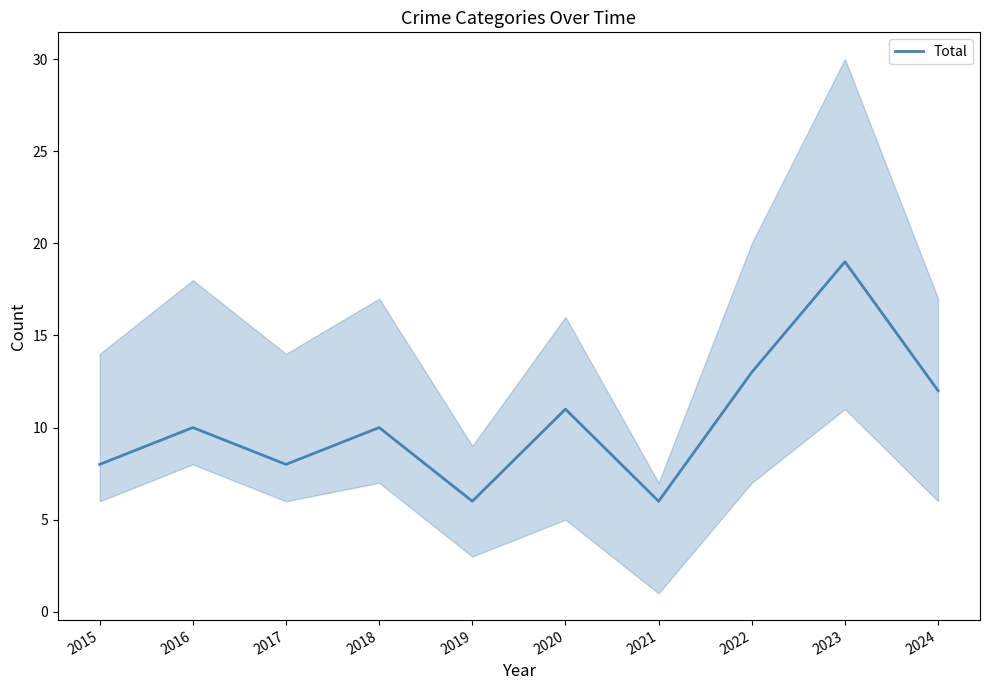

What is the change in value from 2019 to 2024?

+6